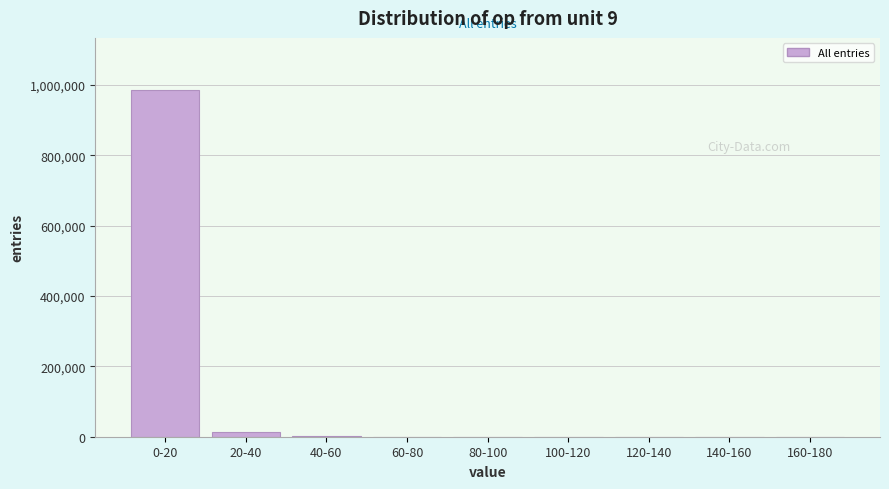

What is the greatest value displayed?

986062